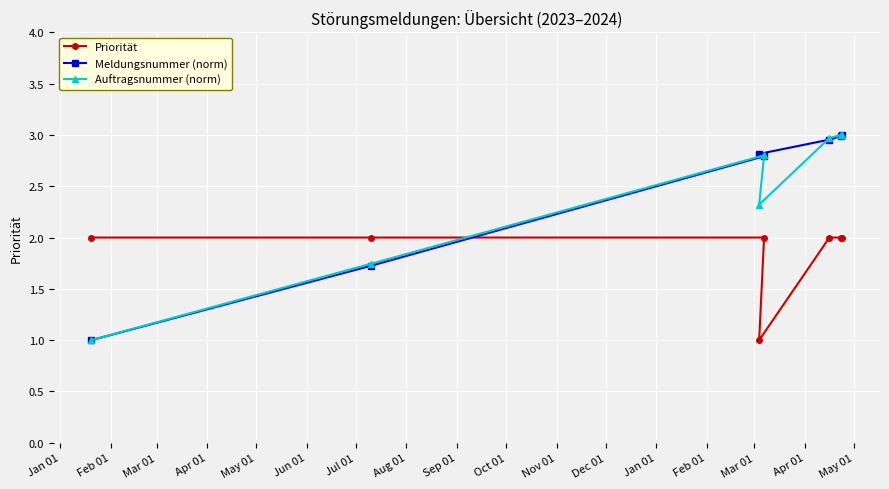

What is the lowest value of the Meldungsnummer (norm) series?

1.0